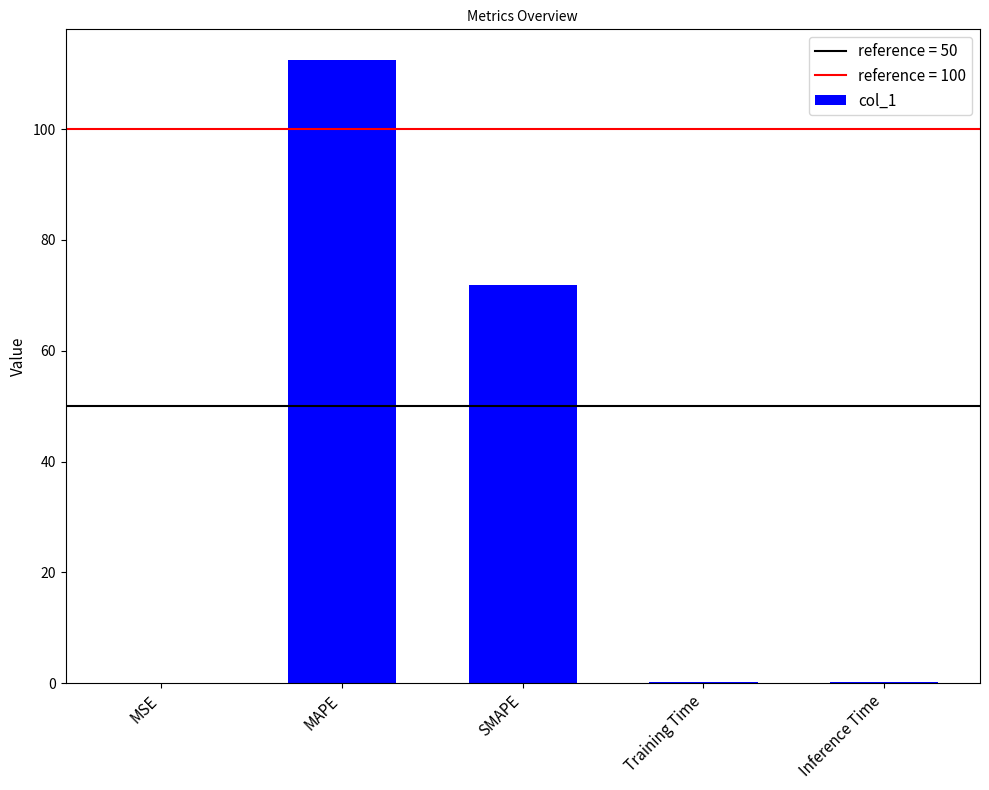

Where is the data nearest to the value 56?

SMAPE